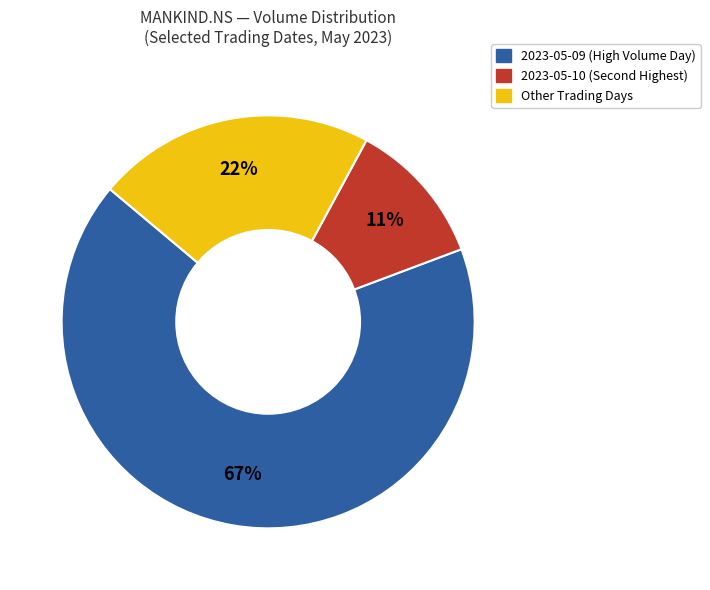

To the nearest percent, what is the average slice percentage?

33%